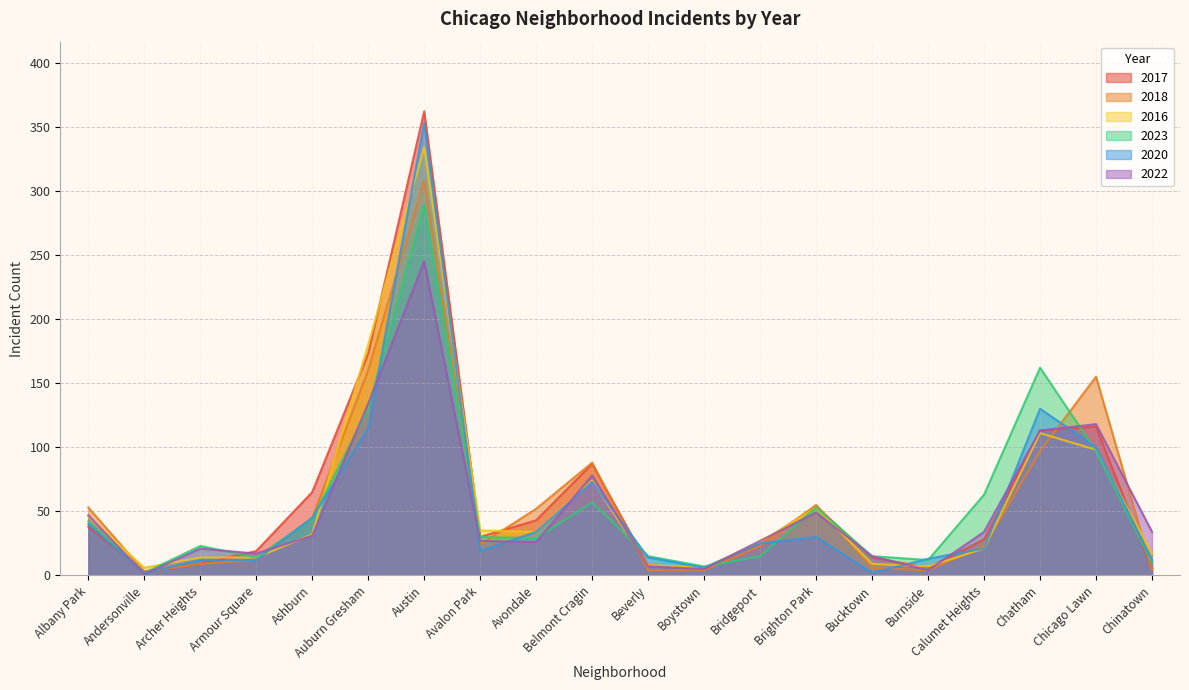

The value of 2018 at Burnside is 1. True or false?

False